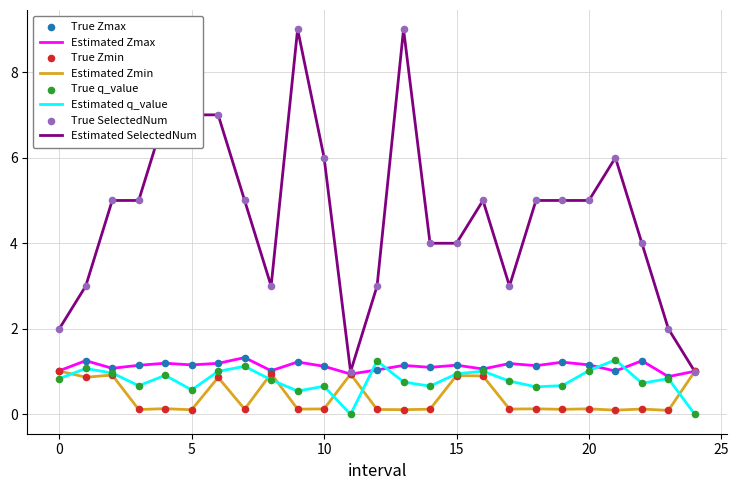

What is the maximum value for Estimated q_value?

1.3